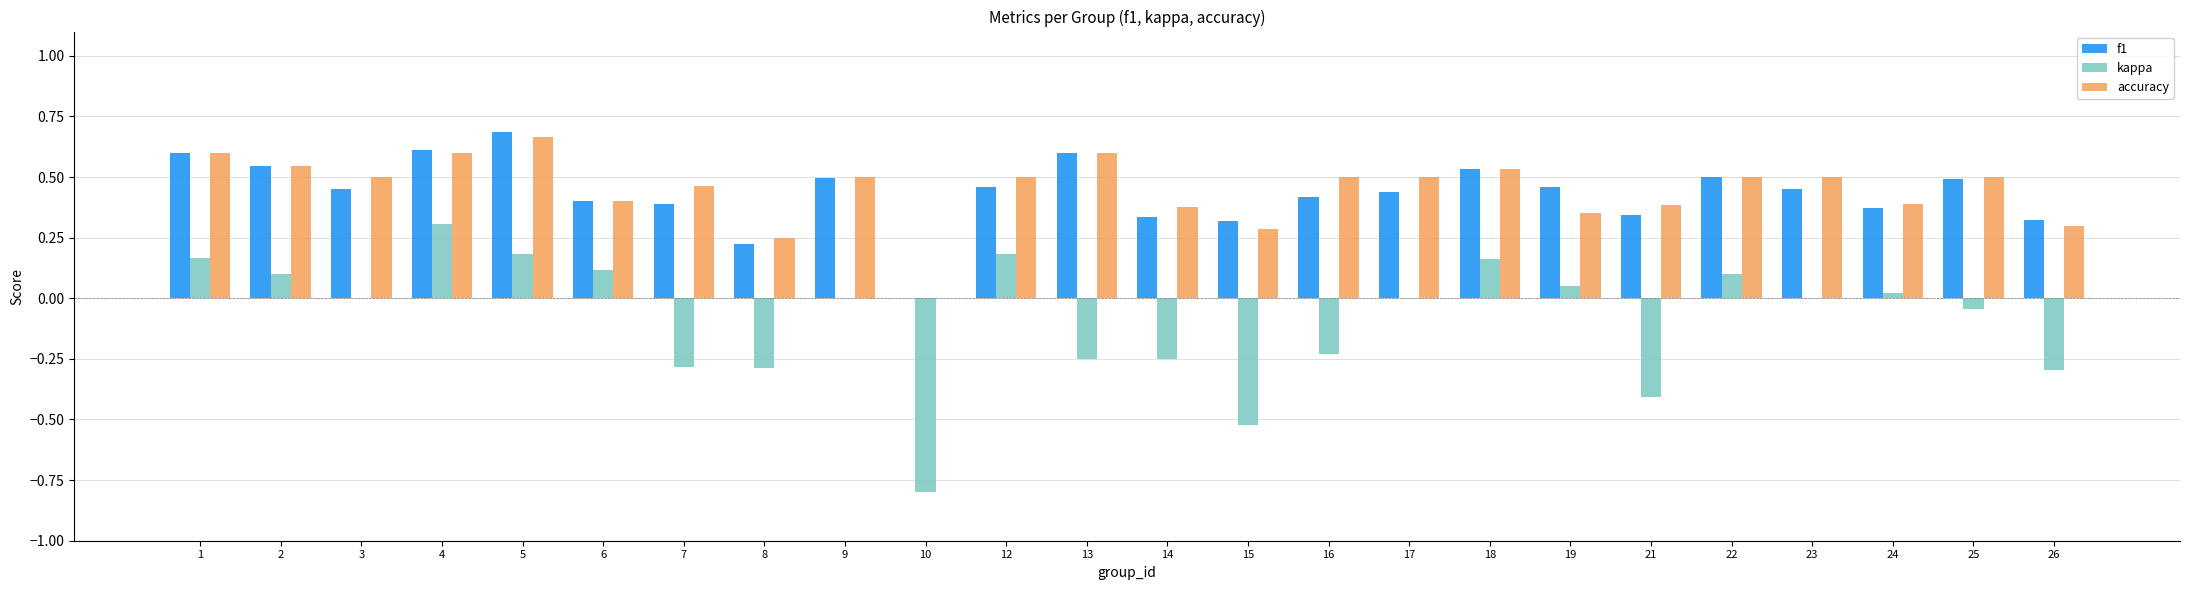

Is the value of accuracy at 8 greater than the value of kappa at 21?

Yes